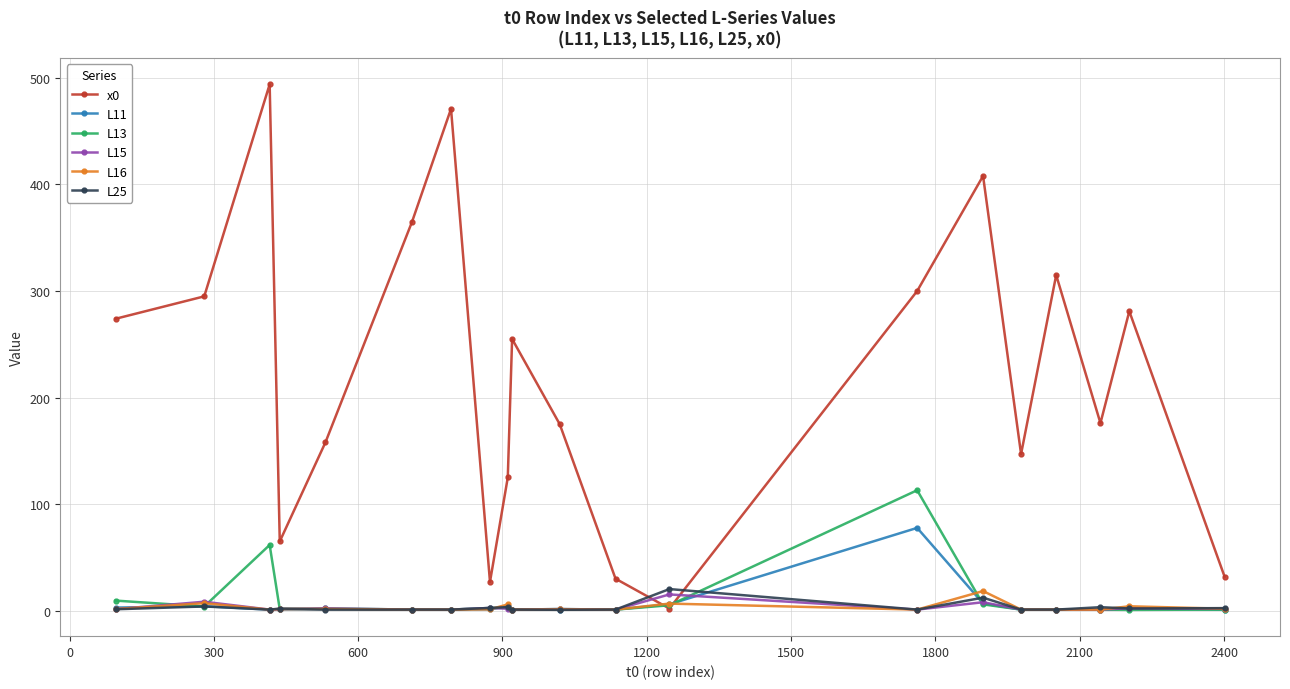

At how many categories does at least one series exceed 401?

3